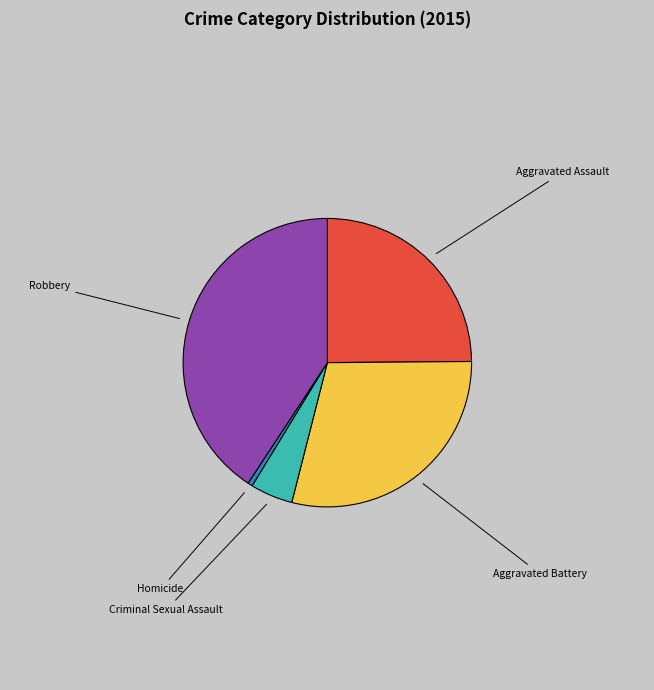

Which category has the biggest portion of the pie?

Robbery